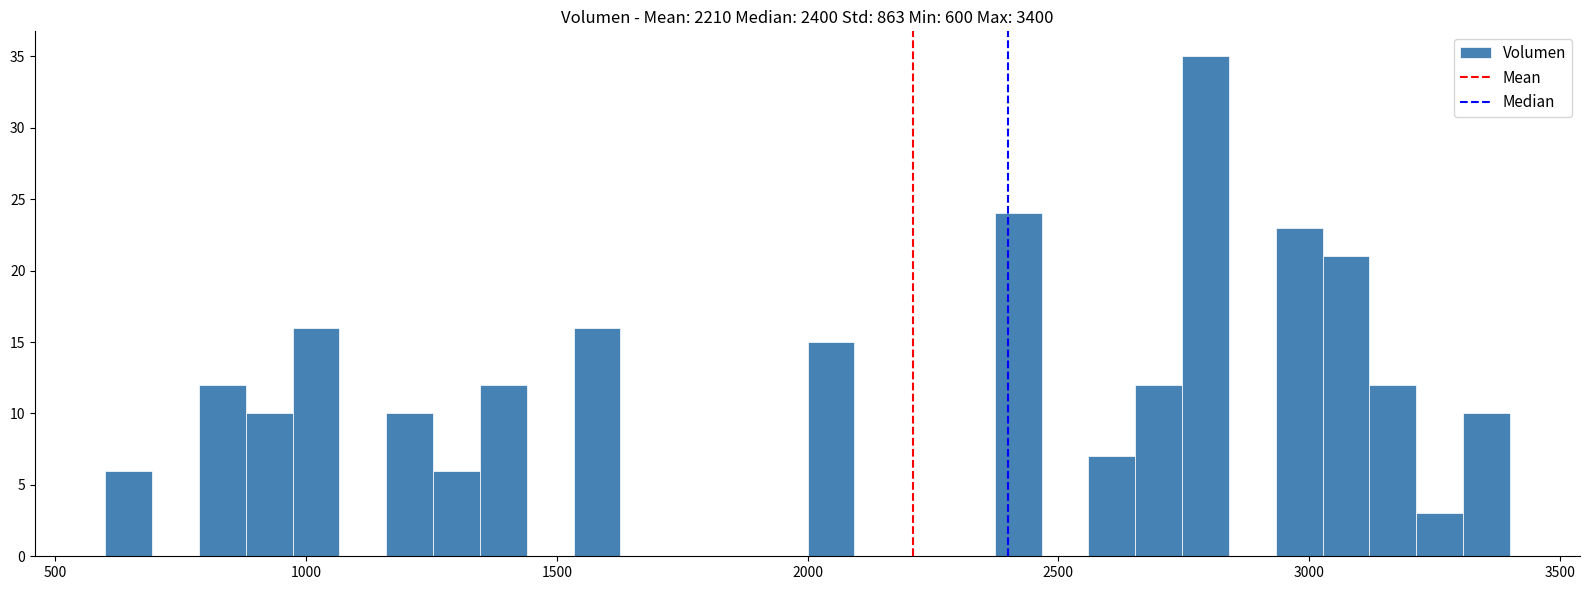

Around what value on the x-axis is the tallest bar? Give the approximate position of its centre, as read against the axis.

2800